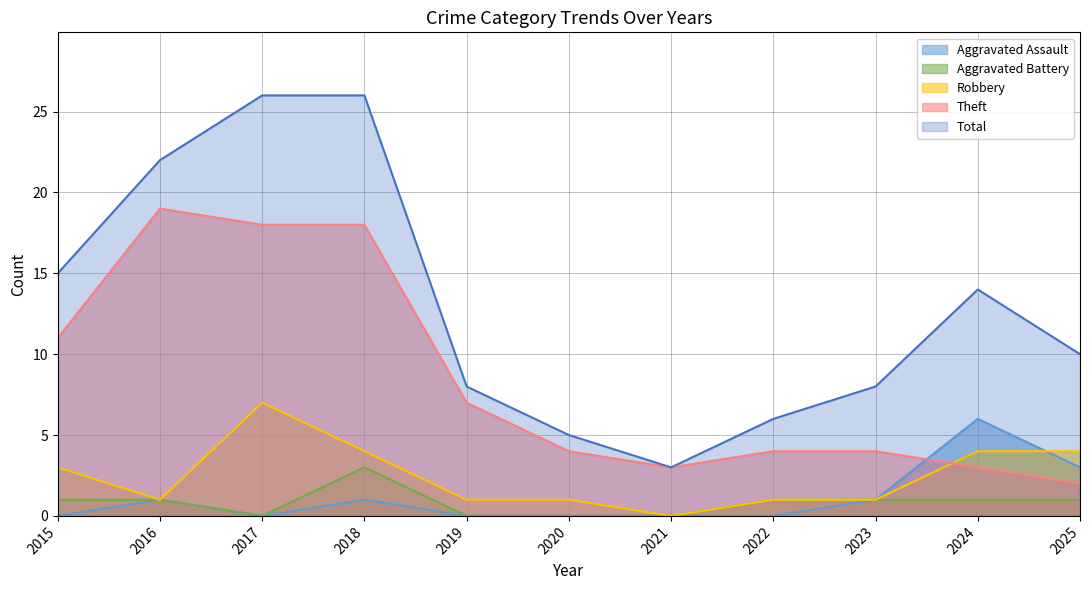

Which series changed the most between 2021 and 2024?

Total